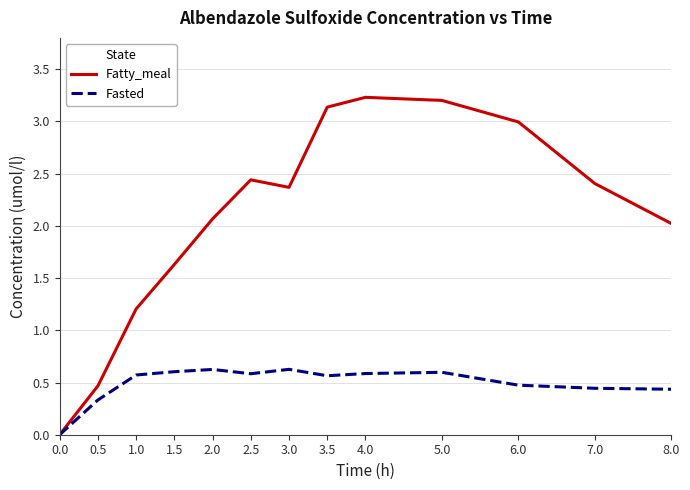

Rank the series by their maximum value, from lowest to highest.

Fasted, Fatty_meal